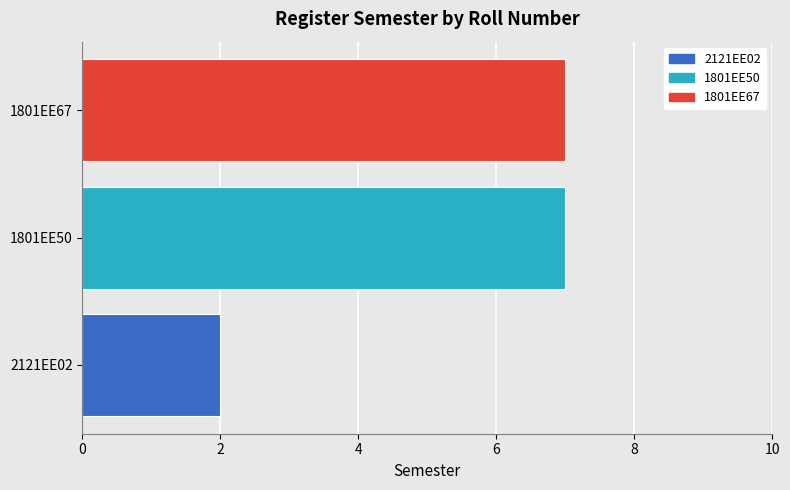

Reading left to right, list all the values displayed in this chart.

2	7	7